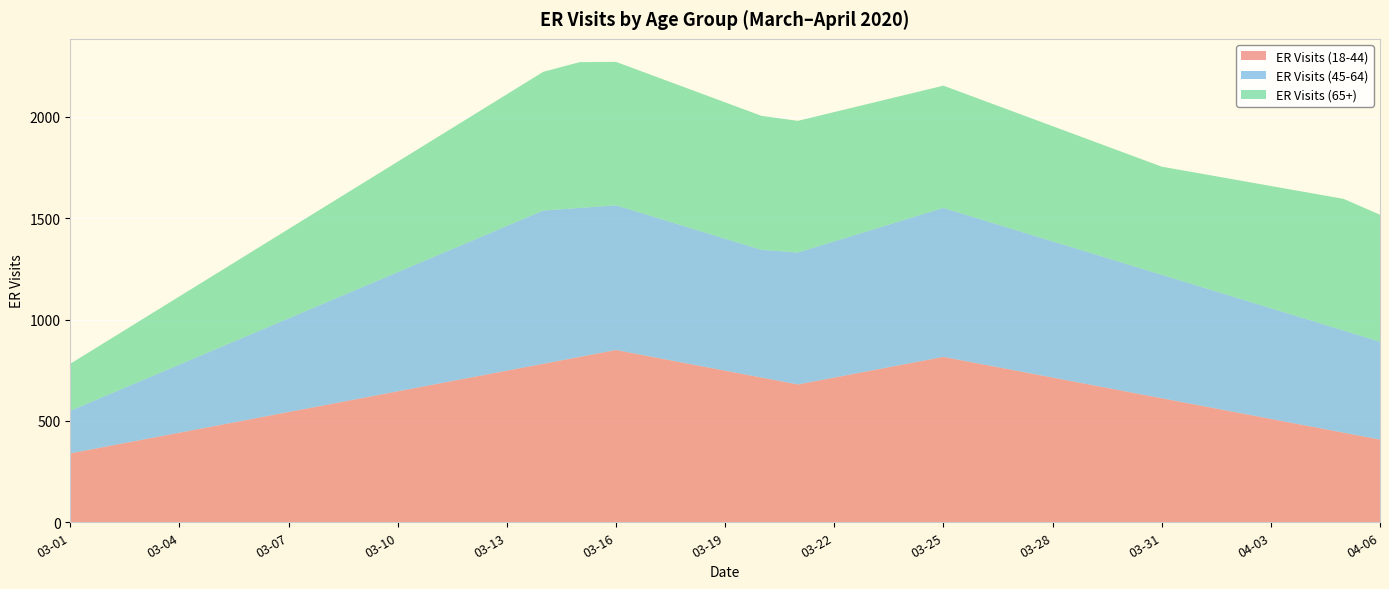

Reading left to right, transcribe all the data shown in this chart.

ER Visits (18-44): 340.0	374.0	408.0	442.0	476.0	510.0	544.0	578.0	612.0	646.0	680.0	714.0	748.0	782.0	816.0	850.0	816.0	782.0	748.0	714.0	680.0	714.0	748.0	782.0	816.0	782.0	748.0	714.0	680.0	646.0	612.0	578.0	544.0	510.0	476.0	442.0	408.0
ER Visits (45-64): 210.0	252.0	294.0	336.0	378.0	420.0	462.0	504.0	546.0	588.0	630.0	672.0	714.0	756.0	735.0	714.0	693.0	672.0	651.0	630.0	651.0	672.0	693.0	714.0	735.0	714.0	693.0	672.0	651.0	630.0	609.0	588.0	567.0	546.0	525.0	504.0	483.0
ER Visits (65+): 232.0	266.8	301.6	336.4	371.2	406.0	440.8	475.6	510.4	545.2	580.0	614.8	649.6	684.4	719.2	707.6	696.0	684.4	672.8	661.2	649.6	638.0	626.4	614.8	603.2	591.6	580.0	568.4	556.8	545.2	533.6	556.8	580.0	603.2	626.4	649.6	626.4